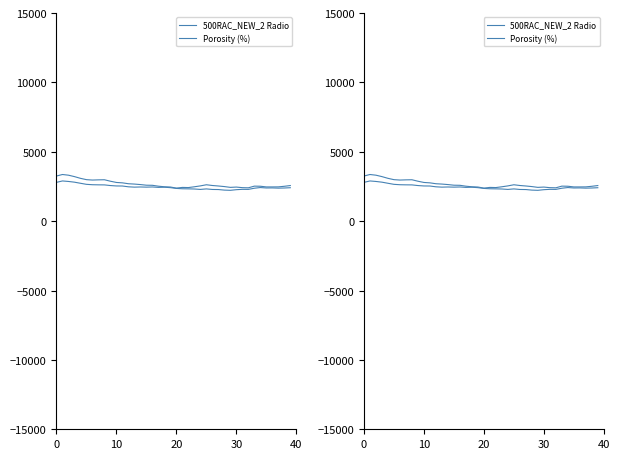

What is the label of the 16th point from the right?

24